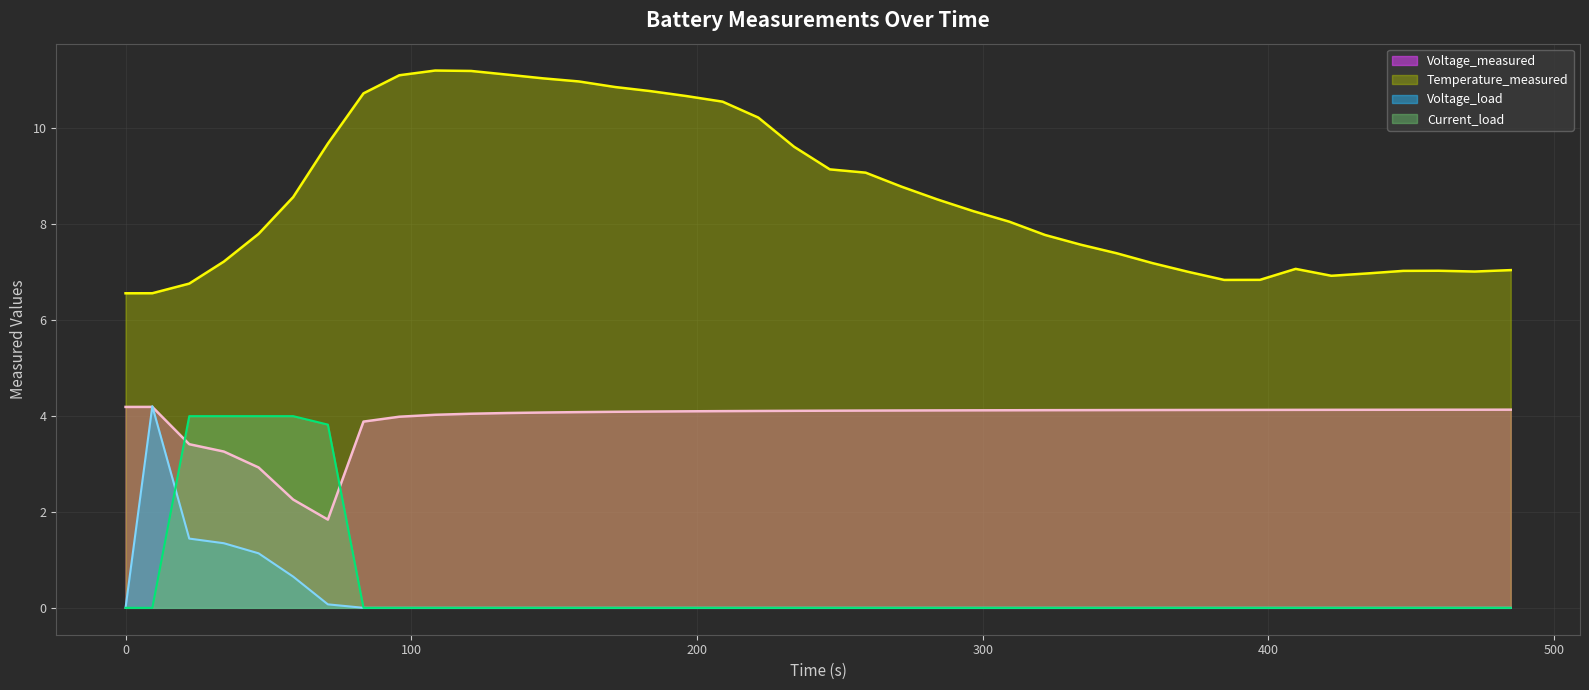

What is the sum of all Voltage_measured values?

157.3